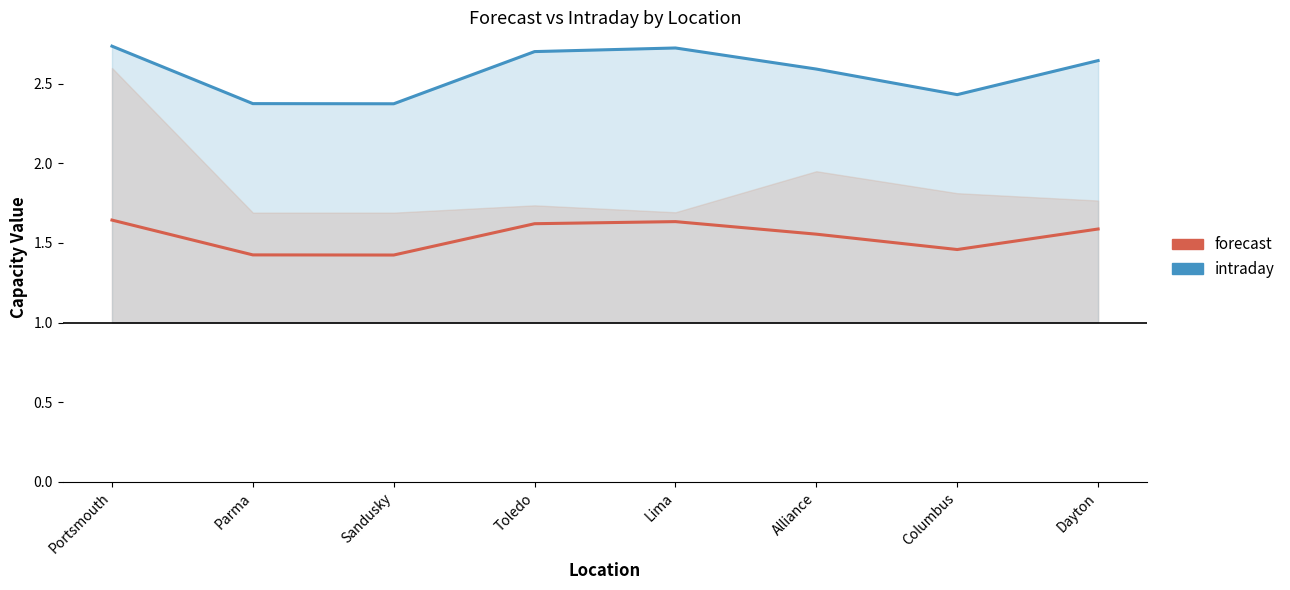

Where is intraday nearest to the value 2?

Sandusky